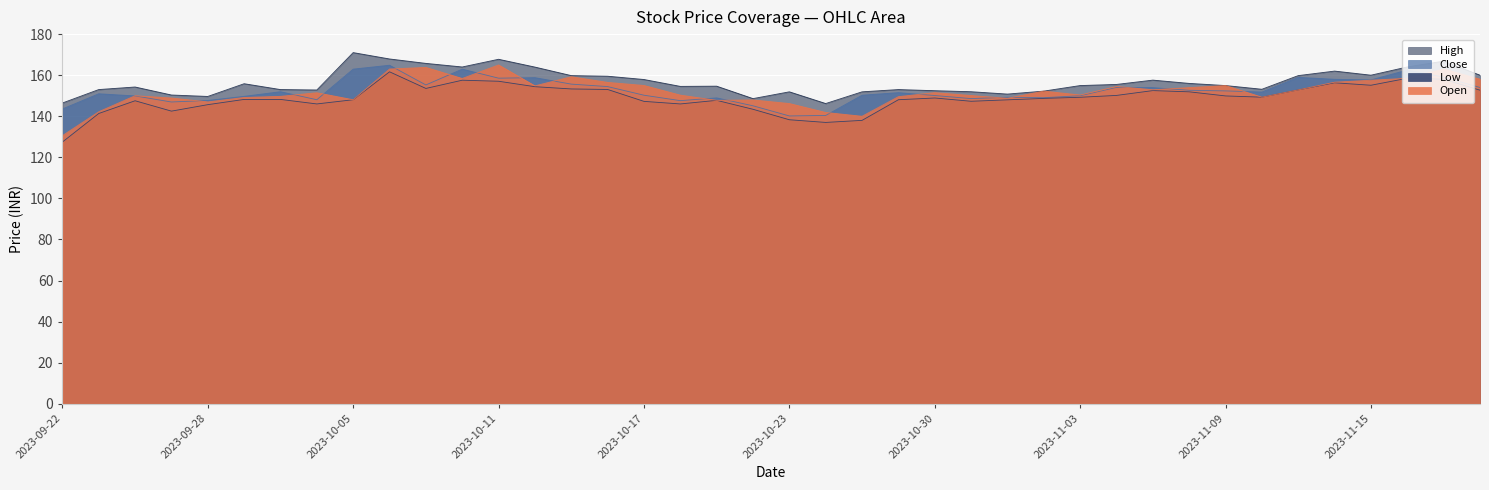

True or false: high and close intersect in this chart.

False